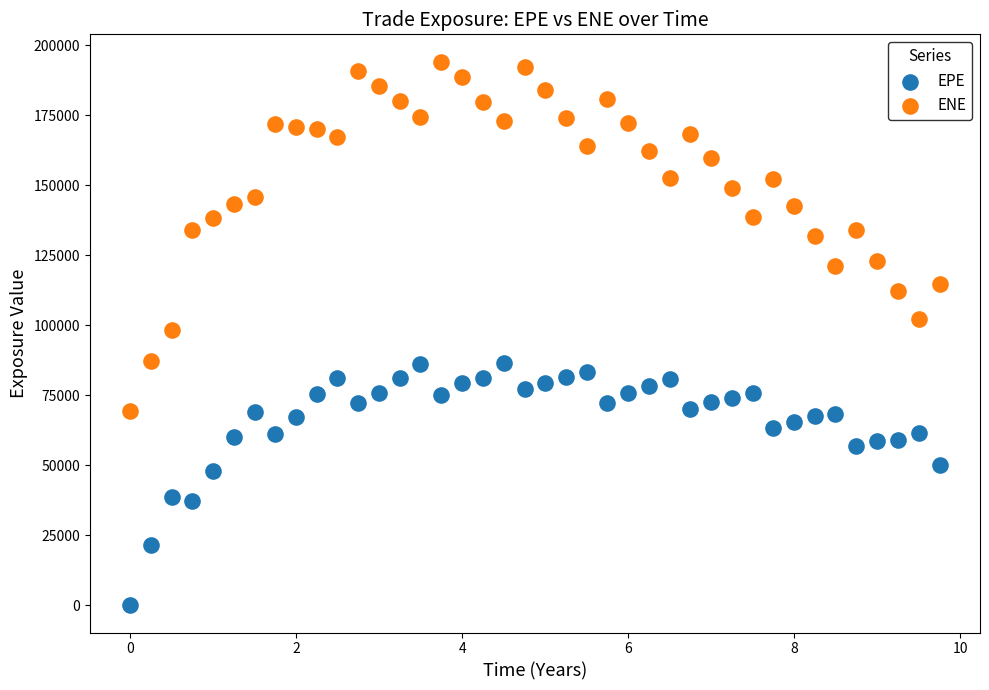

Which series reaches the maximum Y coordinate?

ENE